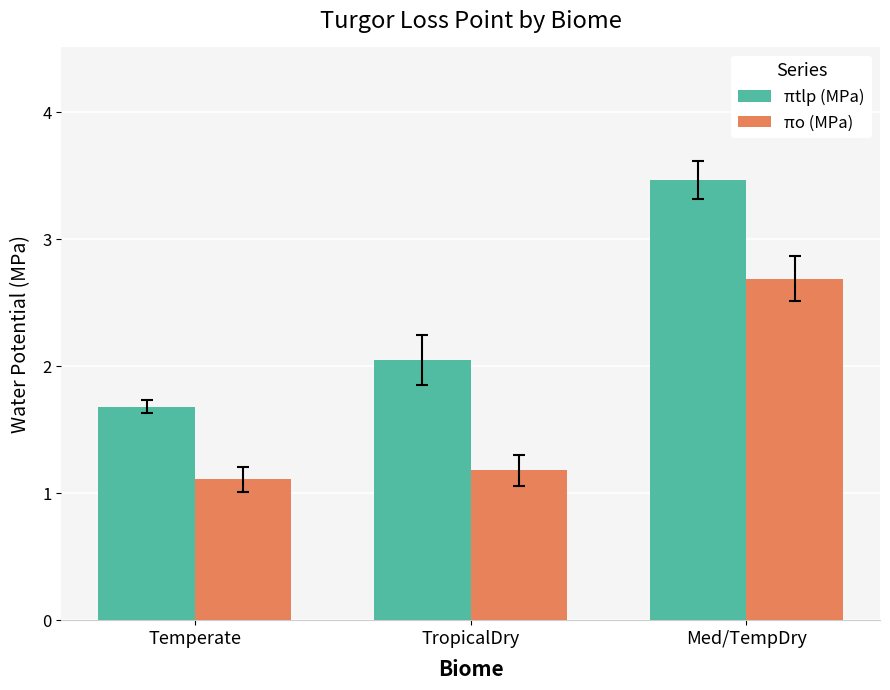

Between Temperate and TropicalDry, which series saw the biggest shift?

πtlp (MPa)